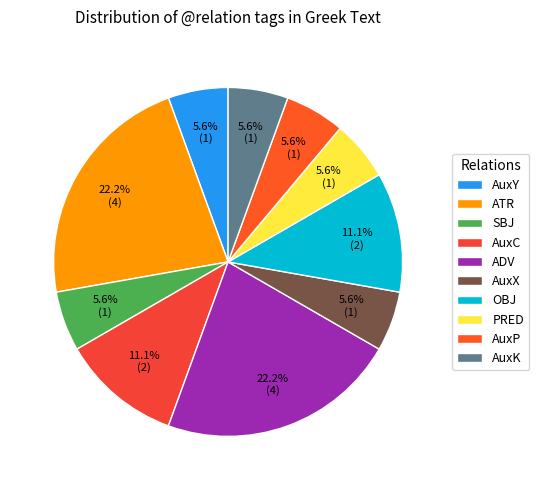

To the nearest percent, what is the difference between the largest and smallest slice percentages?

17%